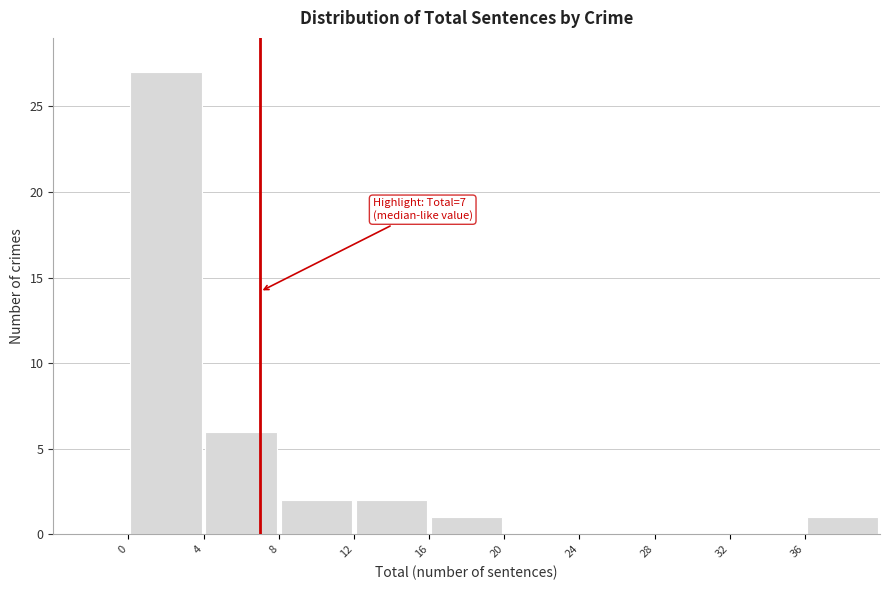

Over which range of the x-axis is the bar tallest?

0 to 4